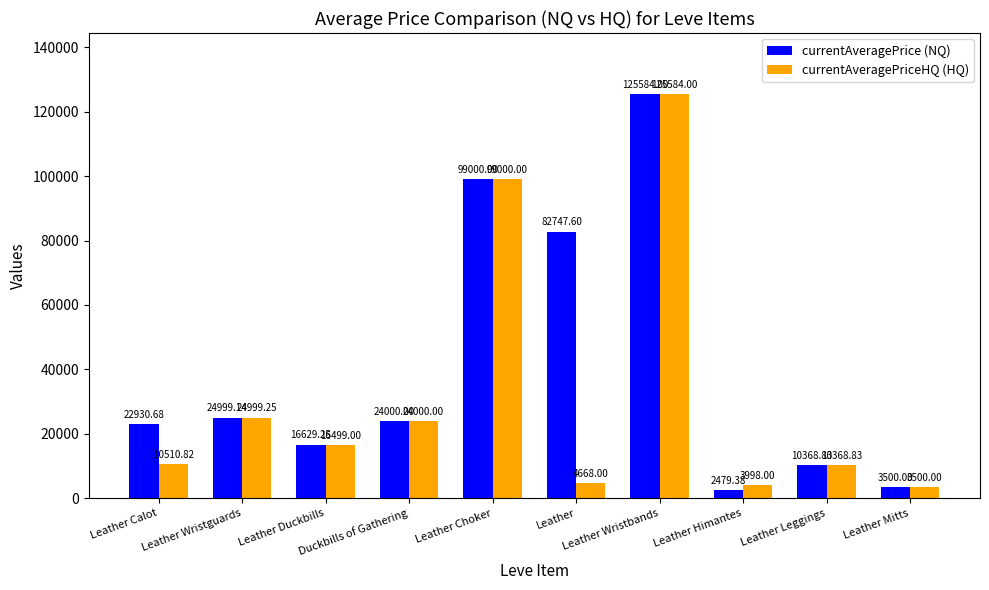

What is the difference between the second highest and minimum values in the currentAveragePrice (NQ) series?

96520.6